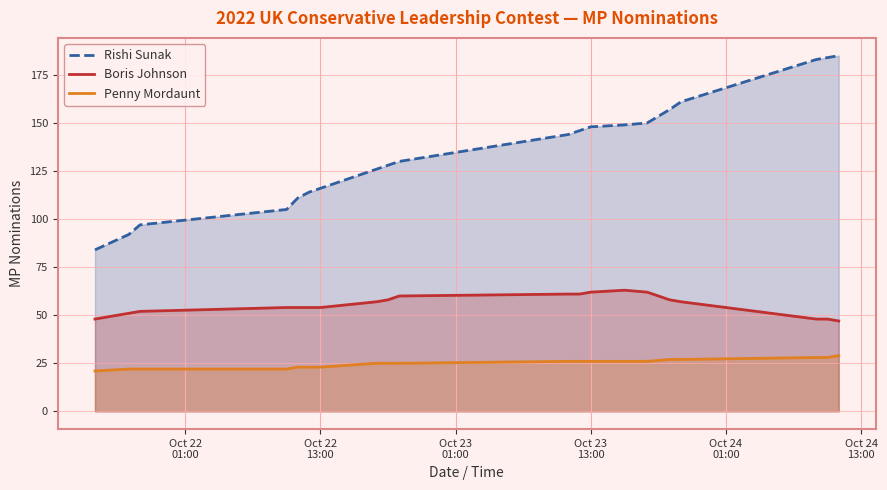

What is the maximum value for Penny Mordaunt?

29